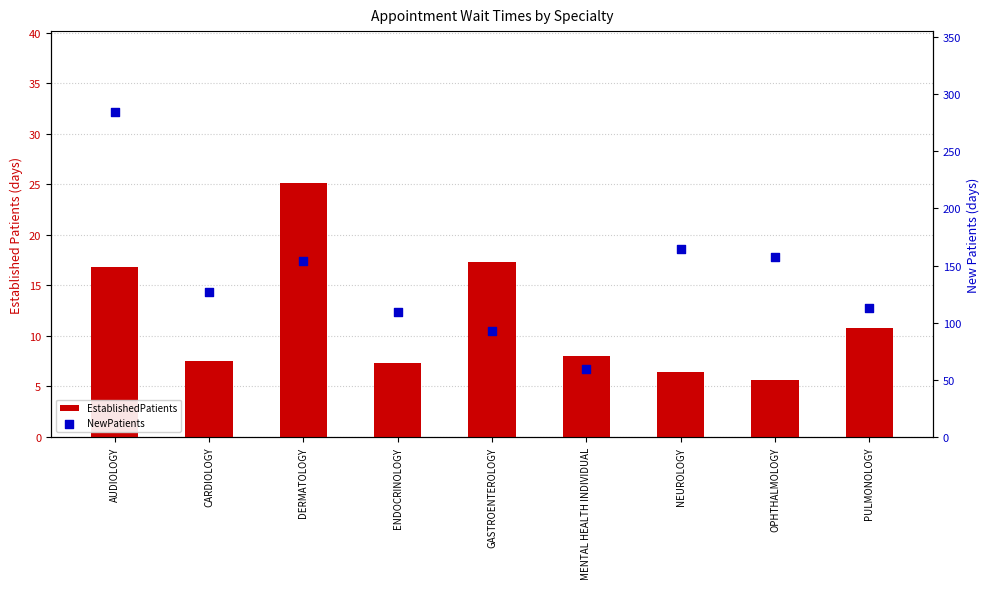

Is the value of NewPatients at MENTAL HEALTH INDIVIDUAL greater than the value of EstablishedPatients at MENTAL HEALTH INDIVIDUAL?

Yes